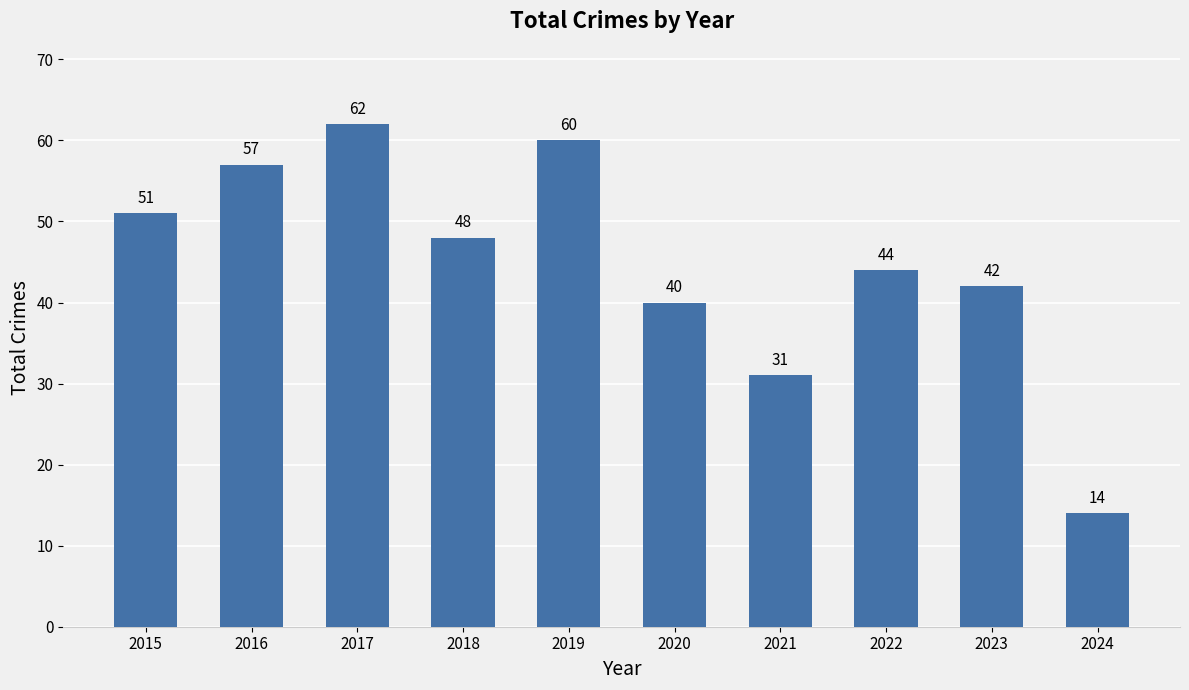

What is the difference between the maximum and second lowest values?

31